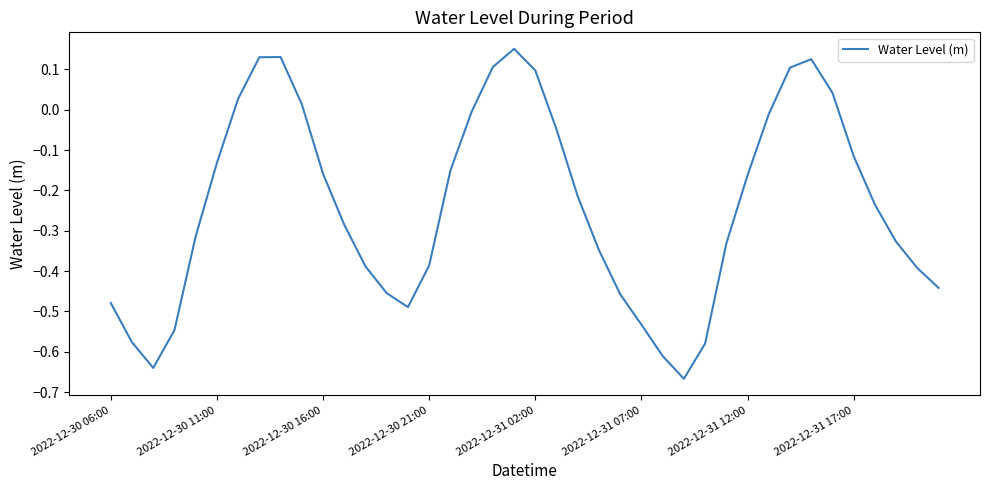

What is the difference between the maximum and minimum values?

0.8